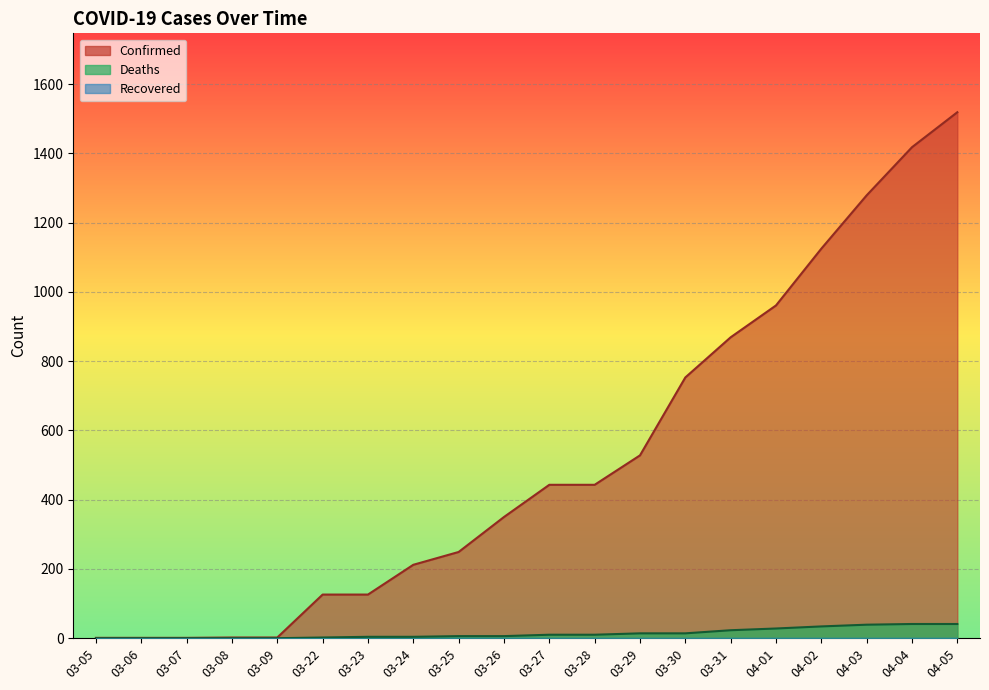

Count the number of data series in this chart.

3